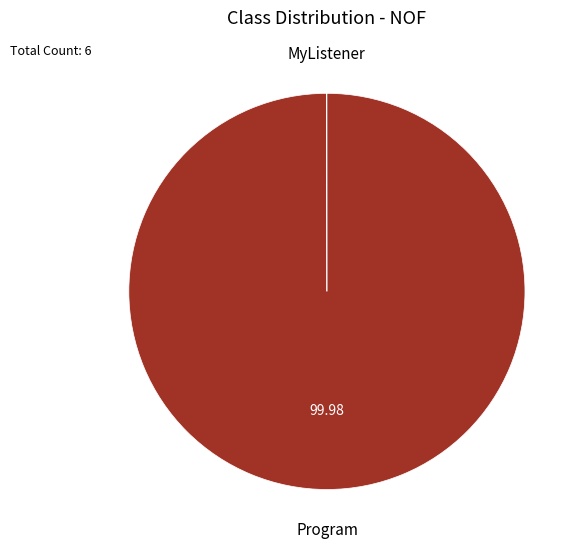

Does any single category account for the majority?

Yes